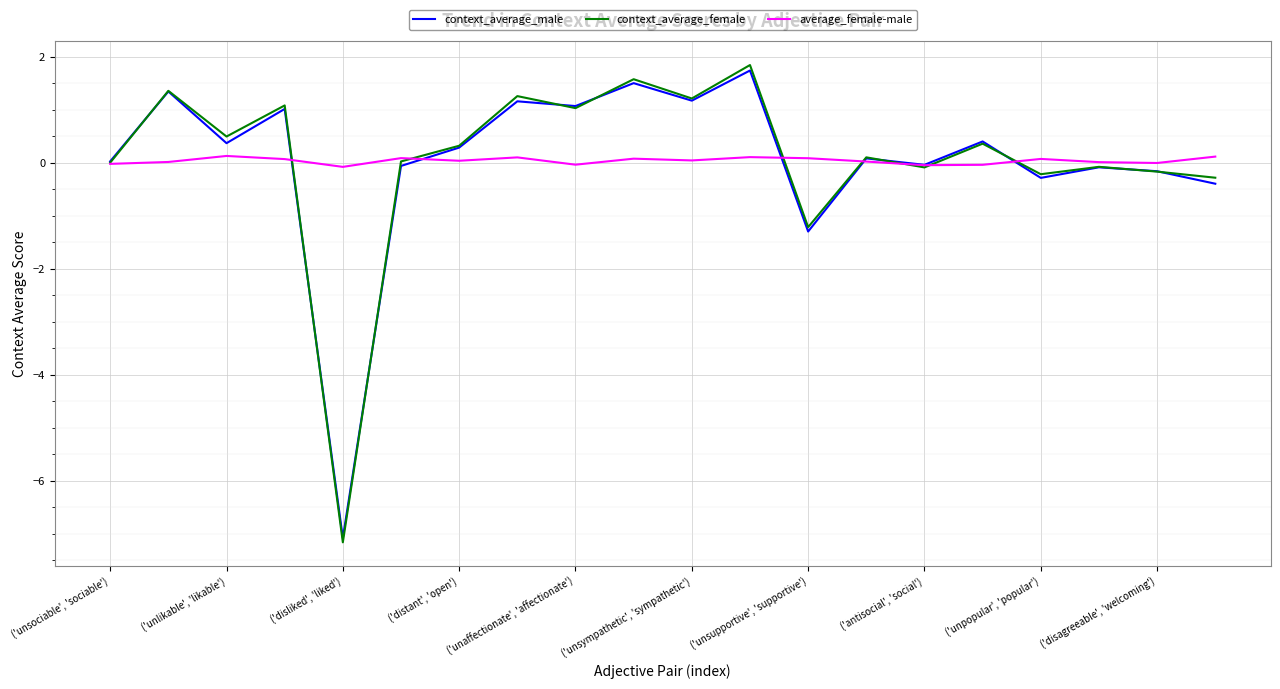

What is the minimum value shown in the chart?

-7.2